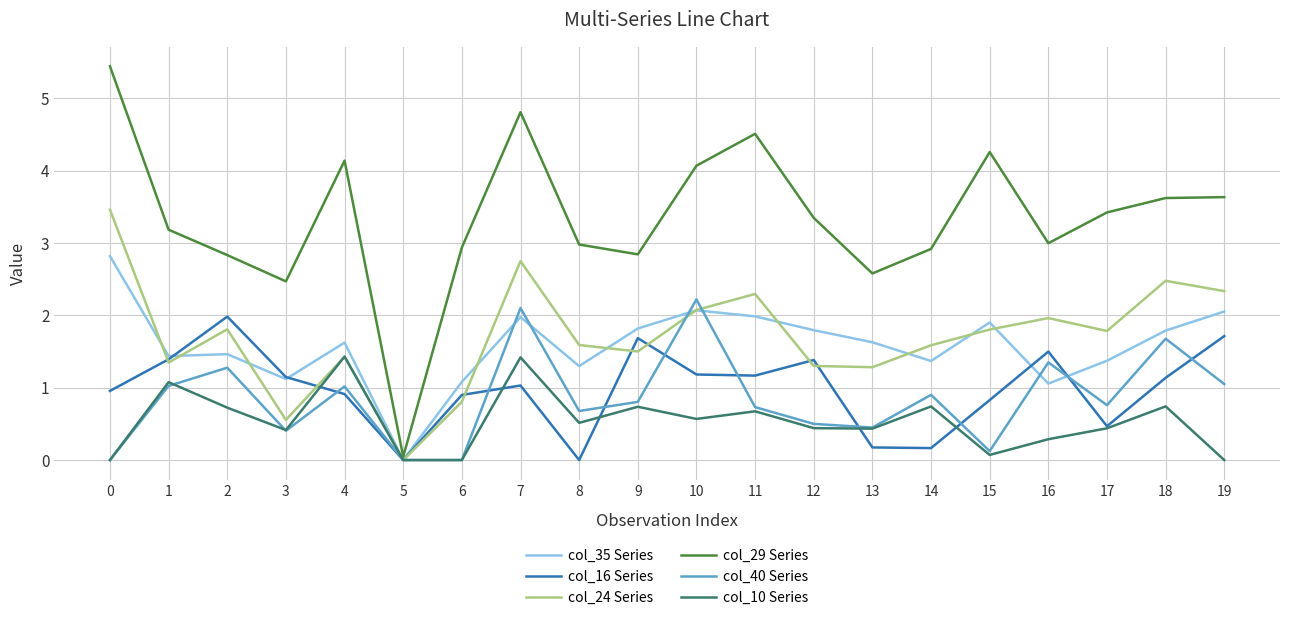

List the series in order of their peak value, highest first.

col_29 Series, col_24 Series, col_35 Series, col_40 Series, col_16 Series, col_10 Series